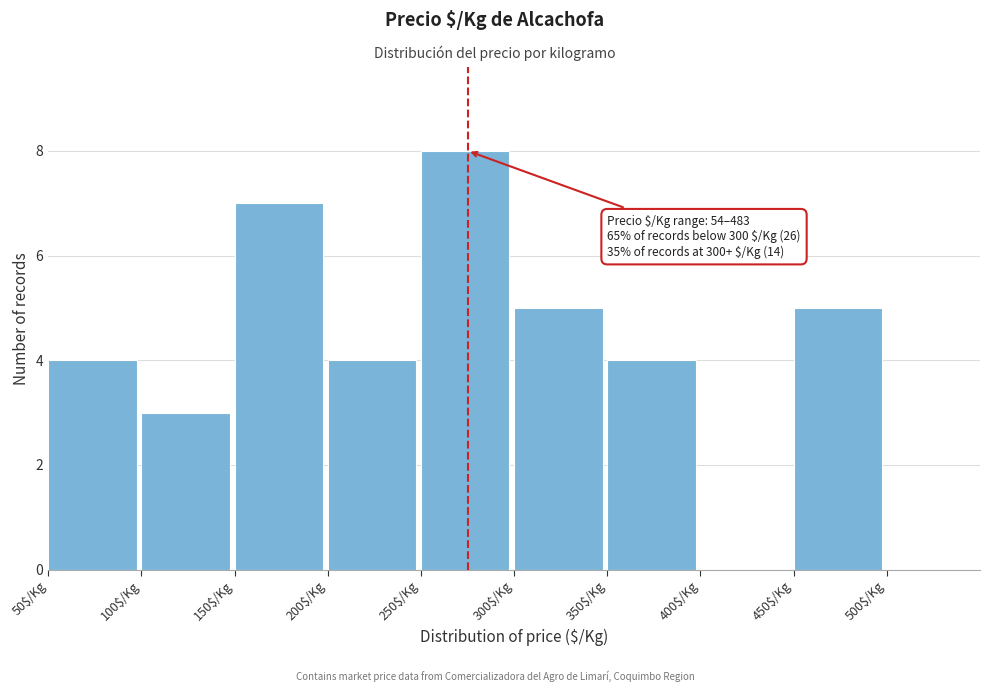

Over which range of the x-axis is the bar tallest?

250 to 300